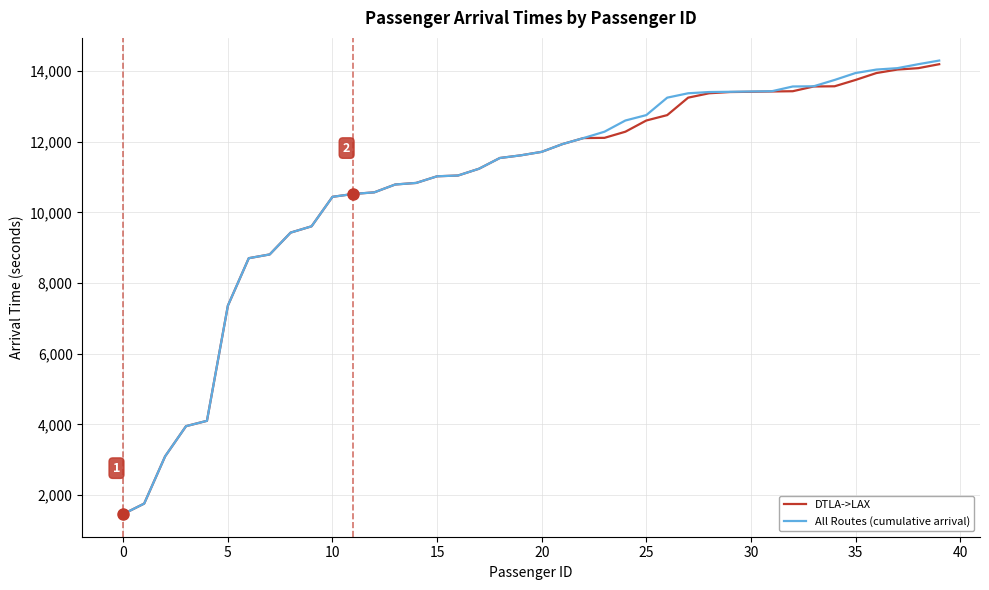

Which series has the largest range (max minus min)?

All Routes (cumulative arrival)